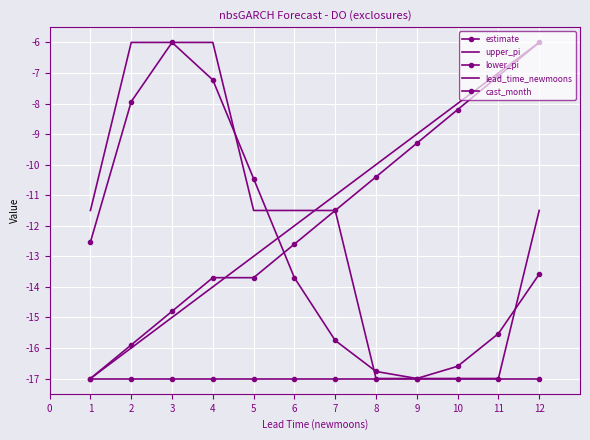

Reading left to right, list all the values displayed in this chart.

estimate: -12.5	-7.9	-6.0	-7.2	-10.5	-13.7	-15.8	-16.8	-17.0	-16.6	-15.5	-13.6
upper_pi: -11.5	-6.0	-6.0	-6.0	-11.5	-11.5	-11.5	-17.0	-17.0	-17.0	-17.0	-11.5
lower_pi: -17.0	-17.0	-17.0	-17.0	-17.0	-17.0	-17.0	-17.0	-17.0	-17.0	-17.0	-17.0
lead_time_newmoons: -17.0	-16.0	-15.0	-14.0	-13.0	-12.0	-11.0	-10.0	-9.0	-8.0	-7.0	-6.0
cast_month: -17.0	-15.9	-14.8	-13.7	-13.7	-12.6	-11.5	-10.4	-9.3	-8.2	-7.1	-6.0